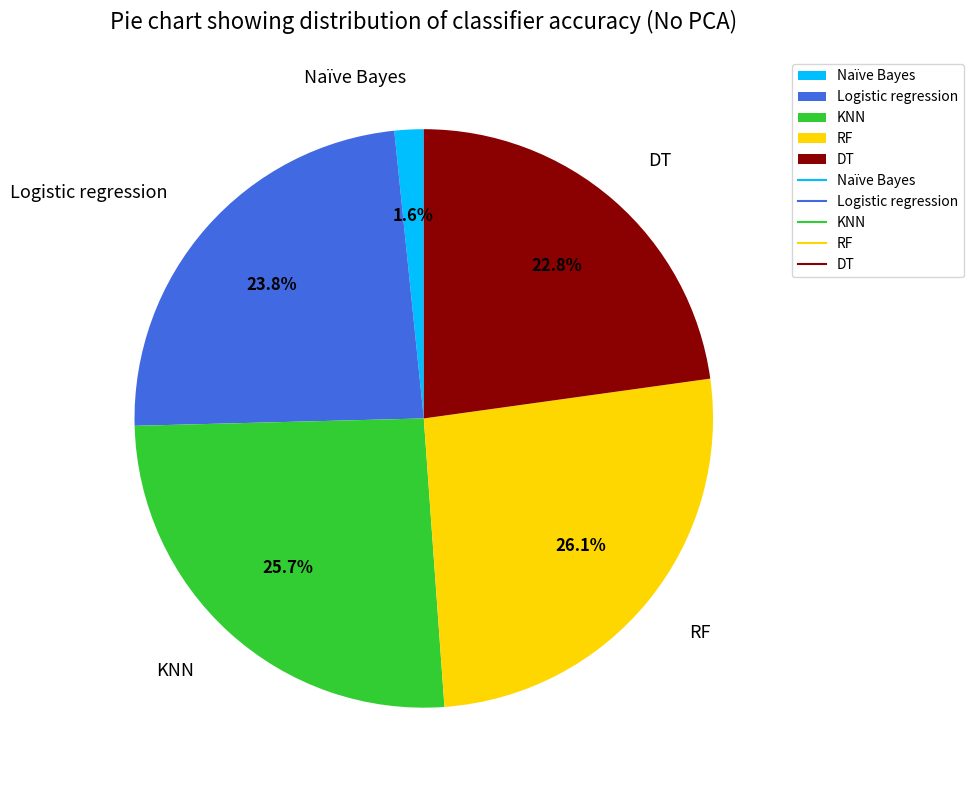

What percentage is the Logistic regression slice, to the nearest percent?

24%